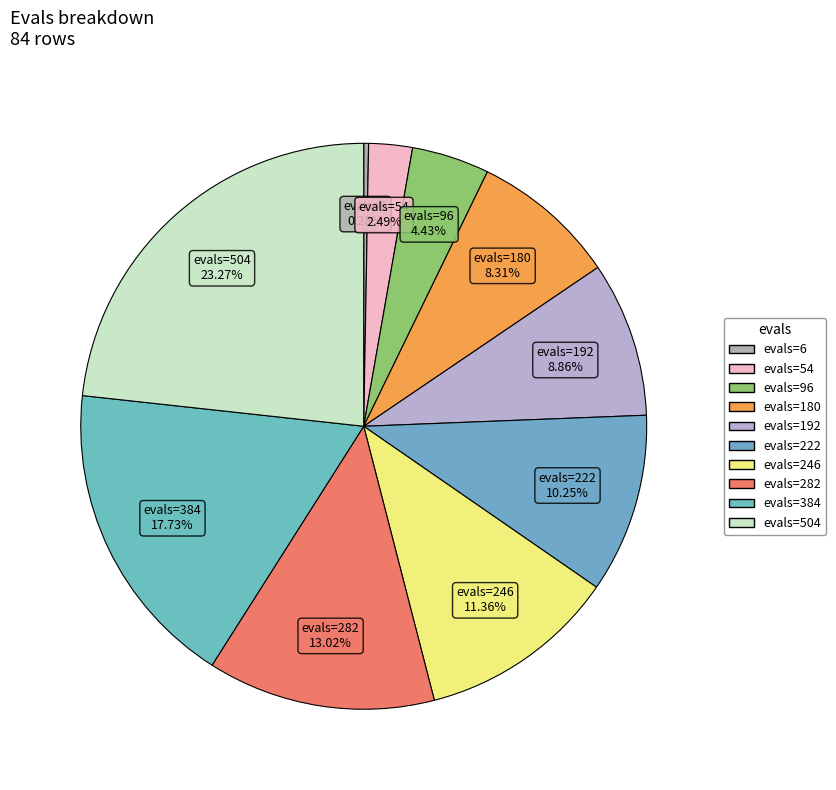

To the nearest percent, what is the difference between the largest and smallest slice percentages?

23%